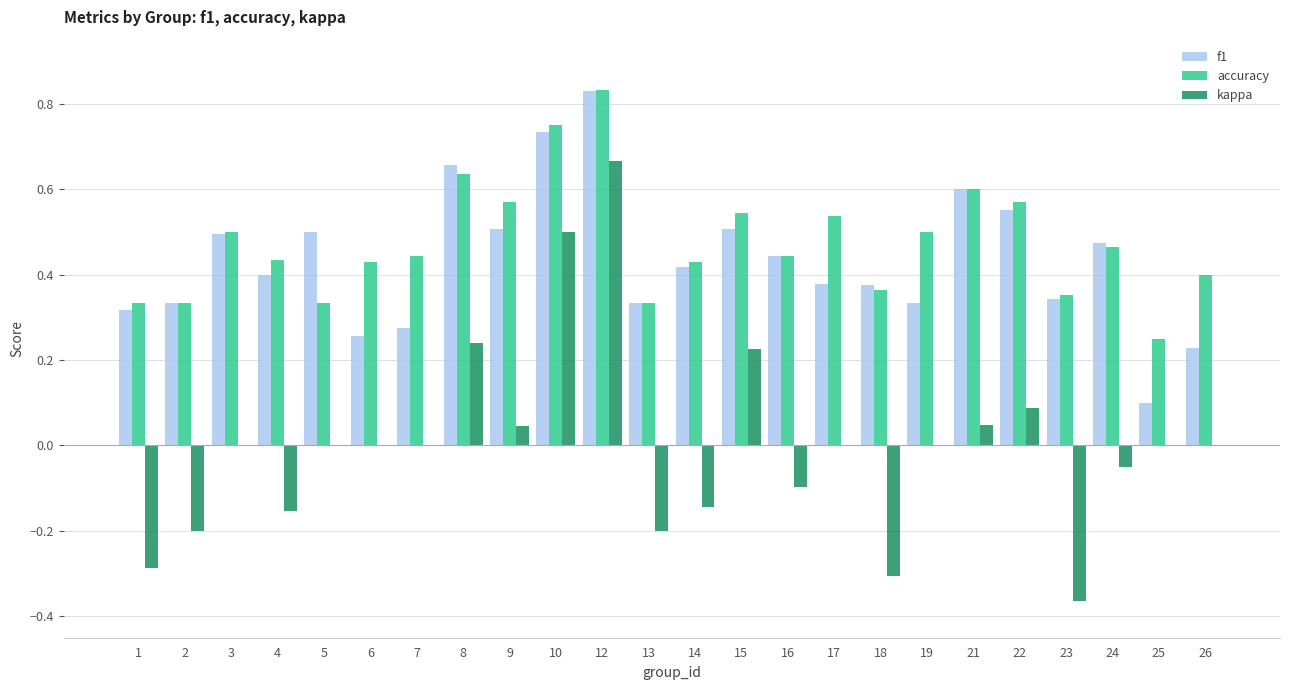

Which category has the highest value in the accuracy series?

12